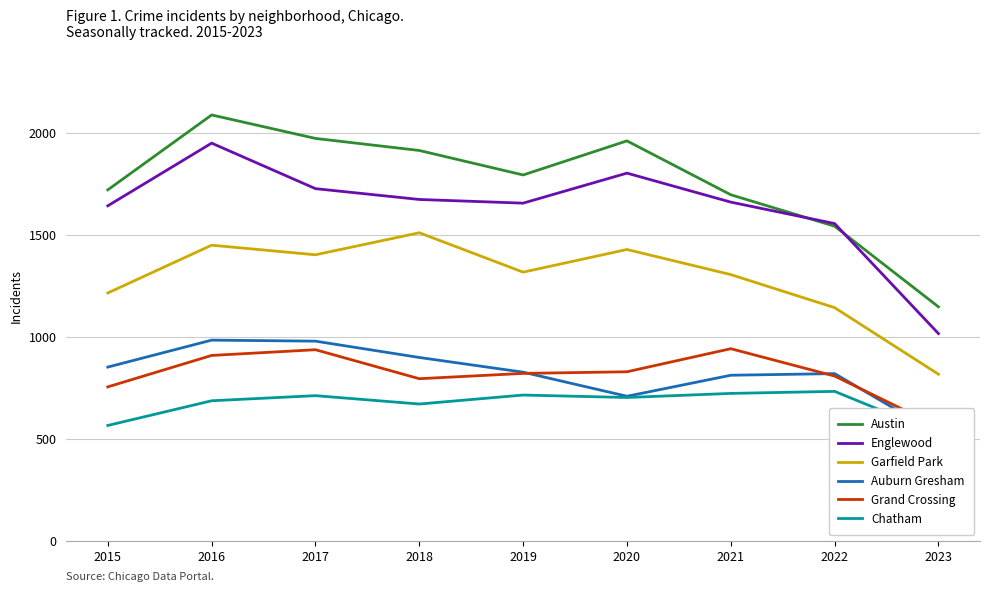

What is the maximum value for Grand Crossing?

941